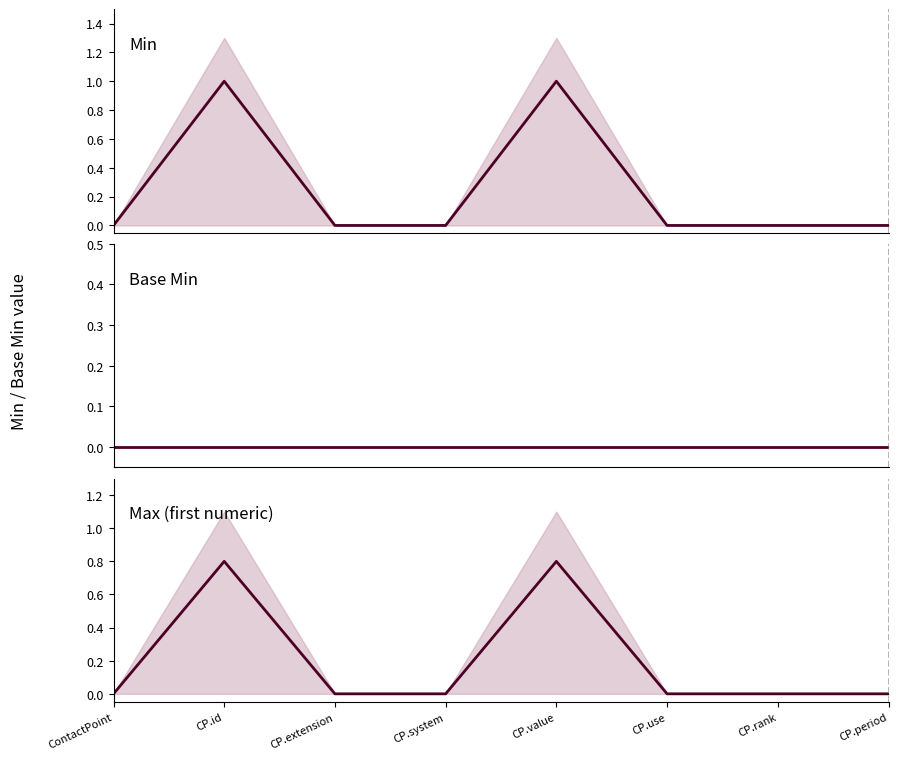

Where is Min nearest to the value 0?

ContactPoint